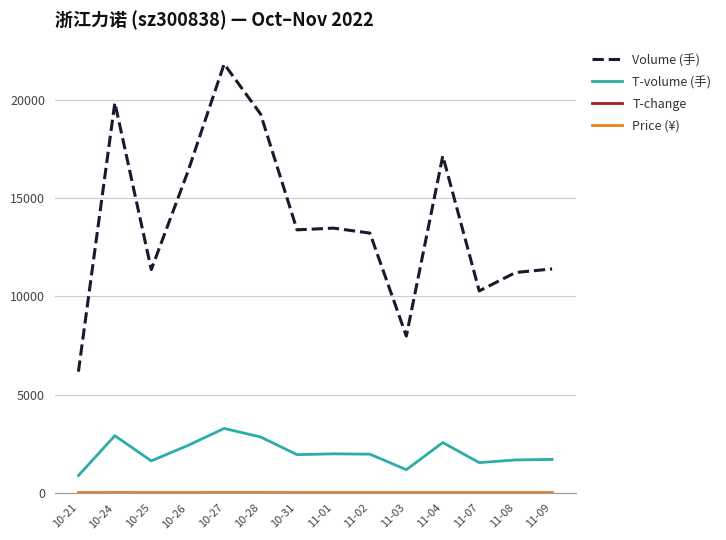

Which series has the widest spread of values?

Volume (手)